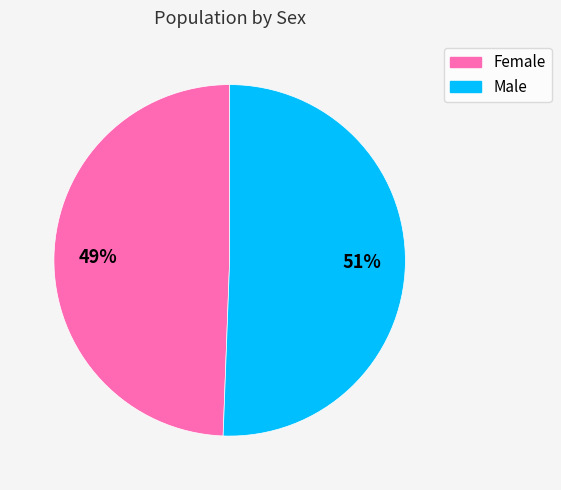

True or false: Male accounts for 64% of the total.

False